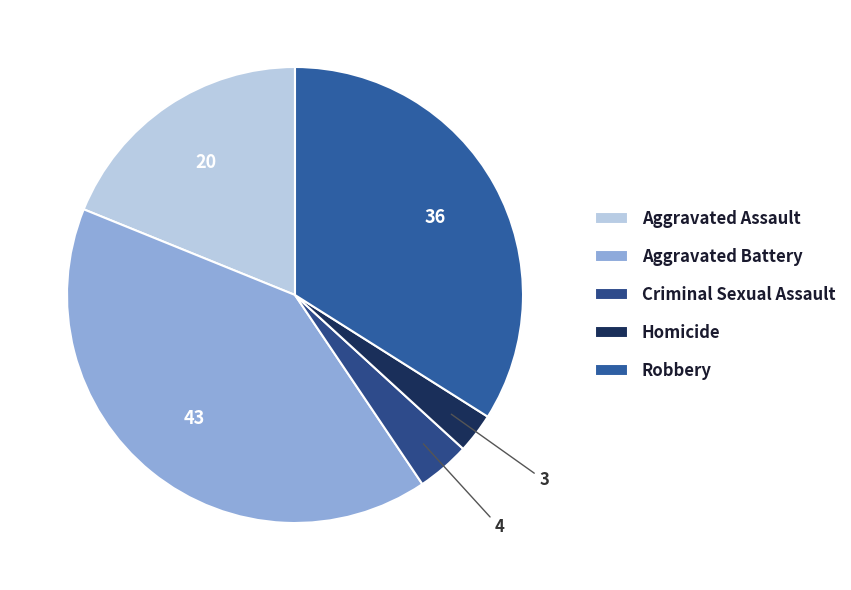

Which category has the biggest portion of the pie?

Aggravated Battery